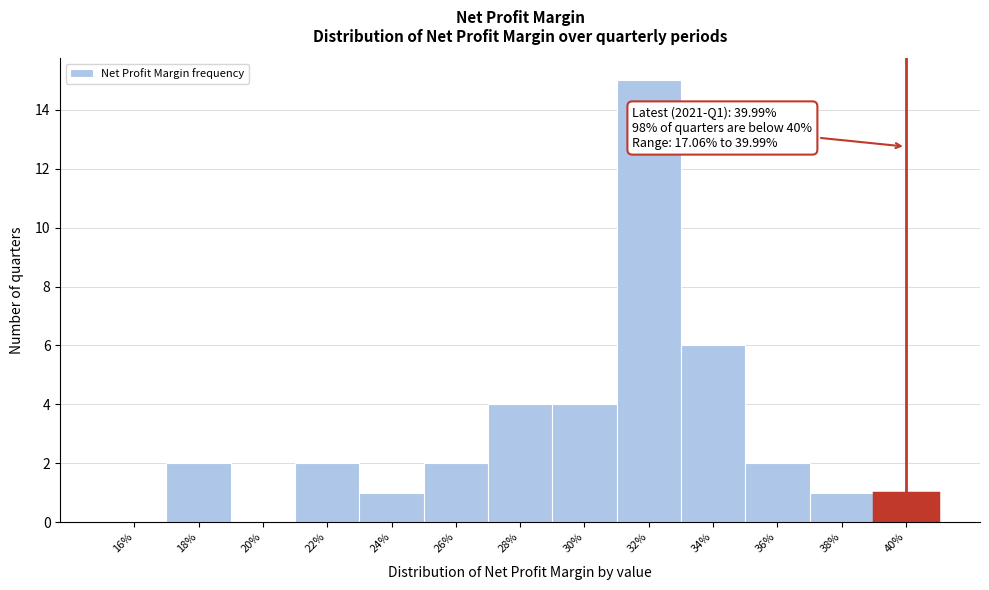

Reading left to right, what are all the values shown in this chart?

16%=0	18%=2	20%=0	22%=2	24%=1	26%=2	28%=4	30%=4	32%=15	34%=6	36%=2	38%=1	40%=1